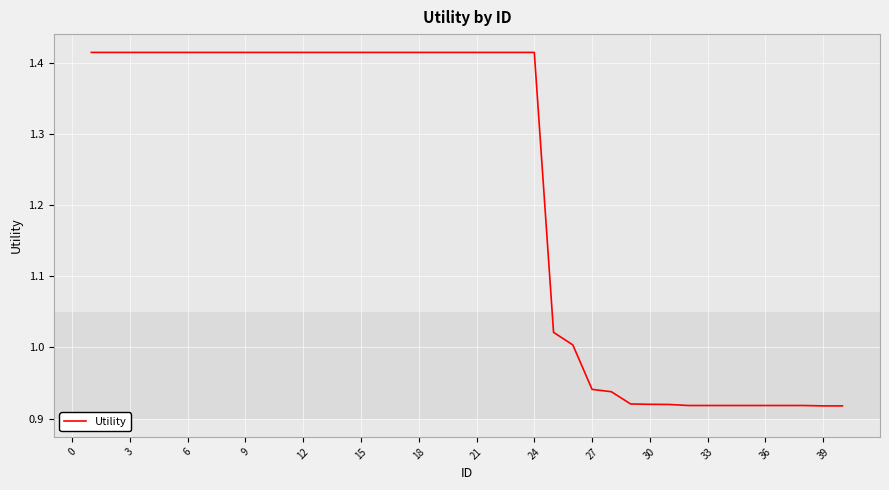

What is the sum of all values?

48.9